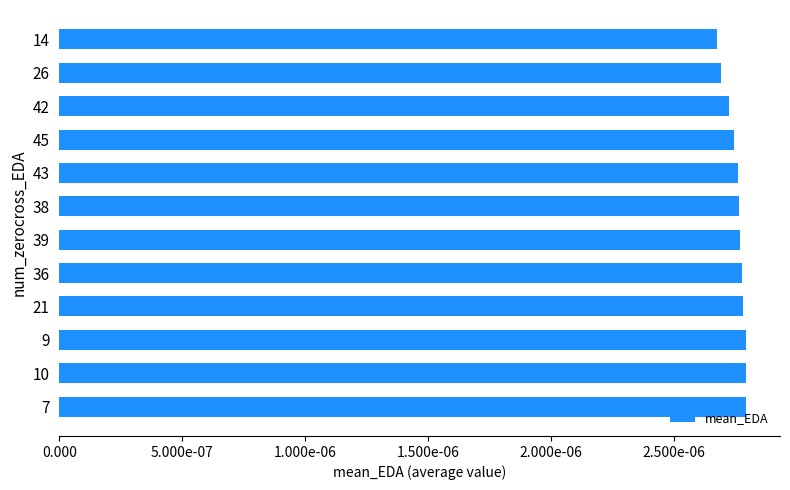

Are the bars horizontal?

Yes